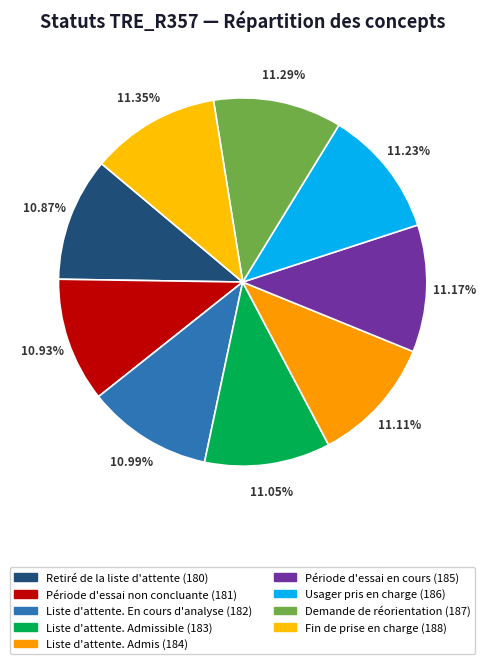

Is there a majority slice in this chart?

No